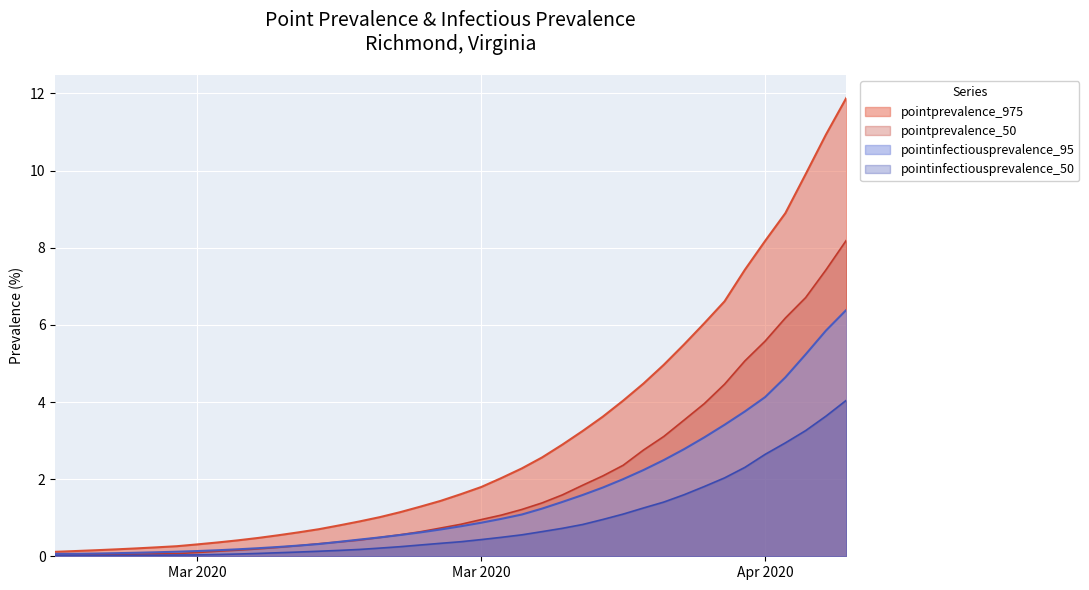

The value of pointinfectiousprevalence_95 at 2020-03-29 is 0.8. True or false?

True